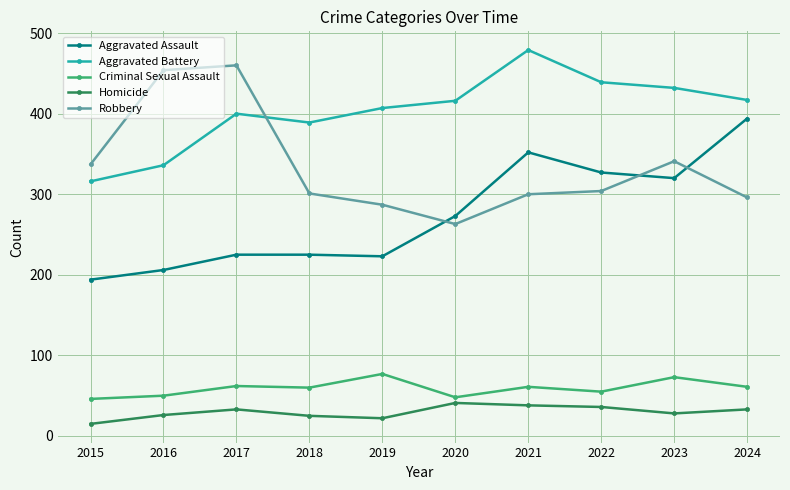

What is the spread (max minus min) of values at 2021?

441